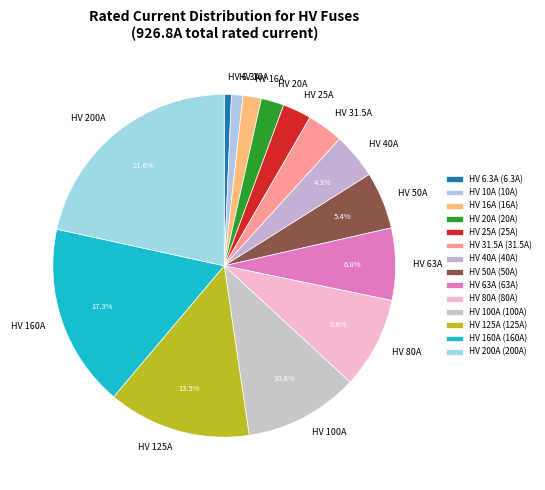

Count the number of slices in the pie.

14